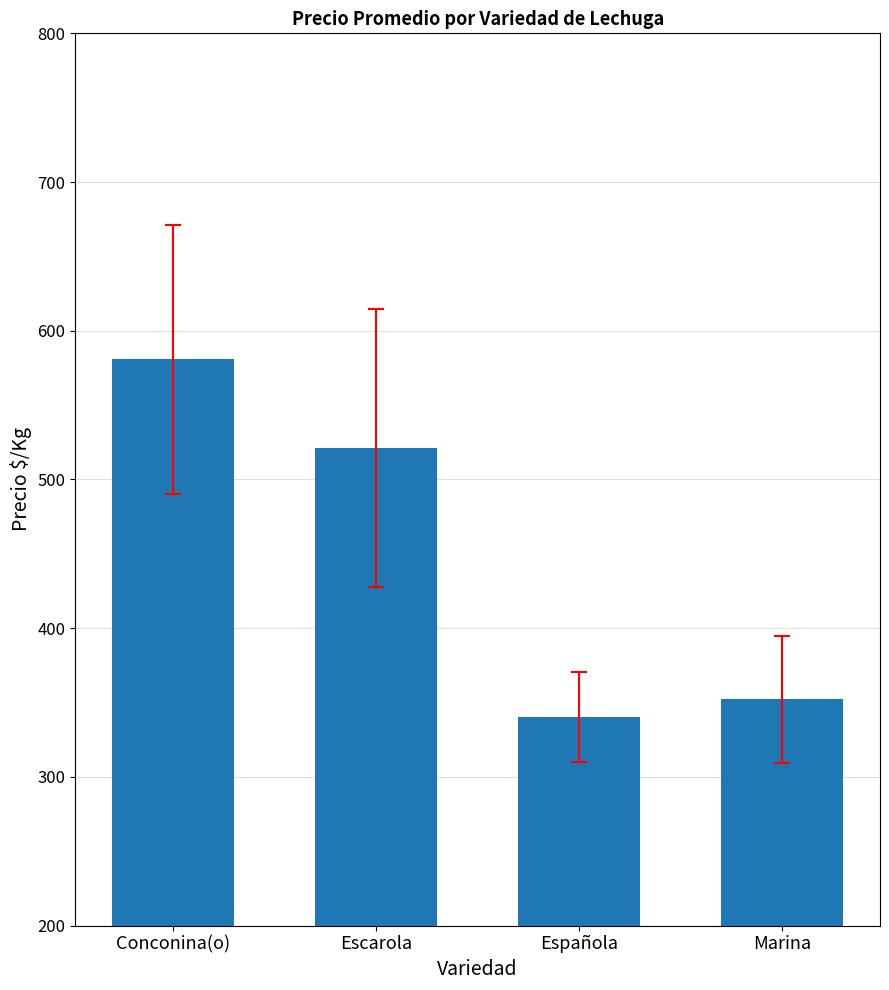

The value at Marina is 84.2. True or false?

False